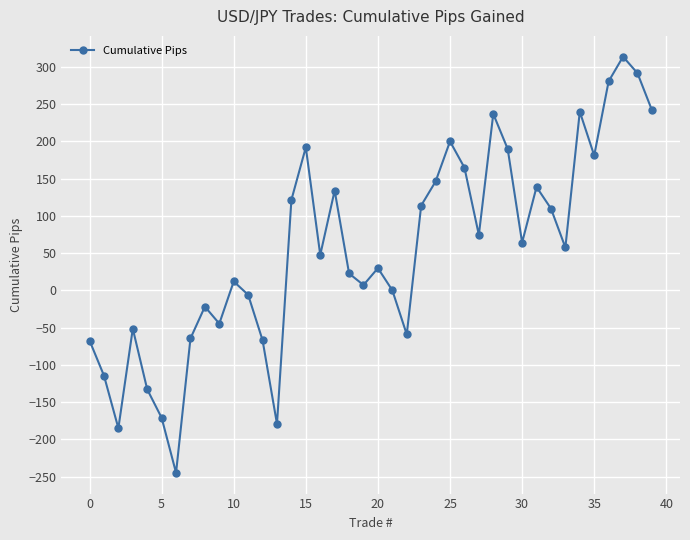

True or false: the data has more than 2 interior local peaks.

True